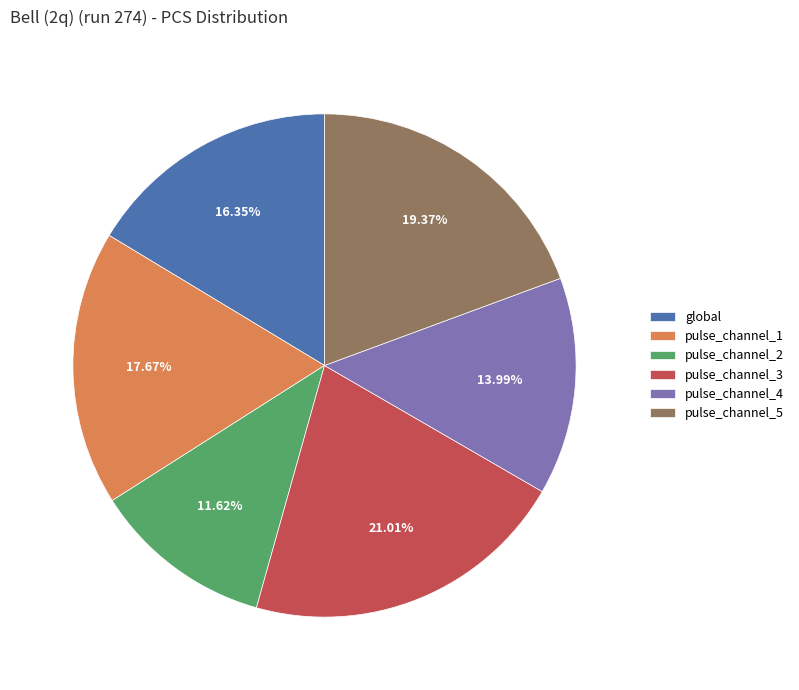

Is it true that pulse_channel_5 is 19% of the pie?

True